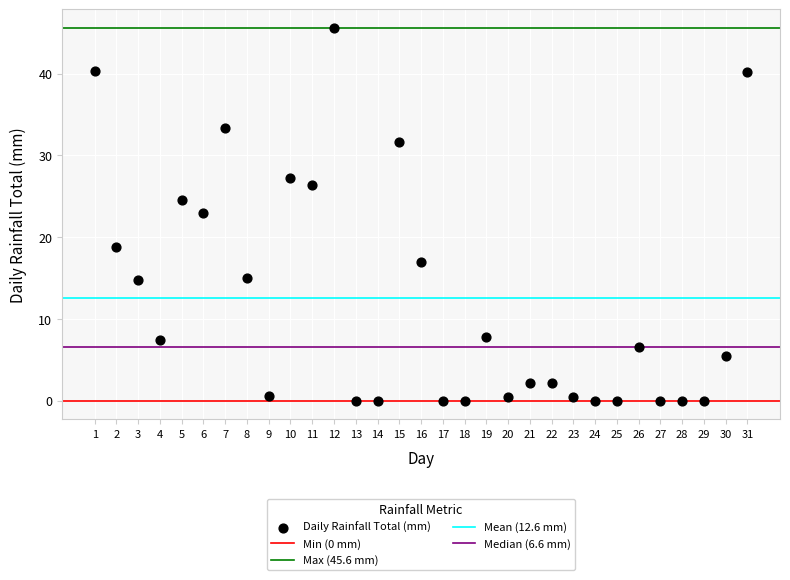

What Y value in the scatter plot is closest to 22?

23.0